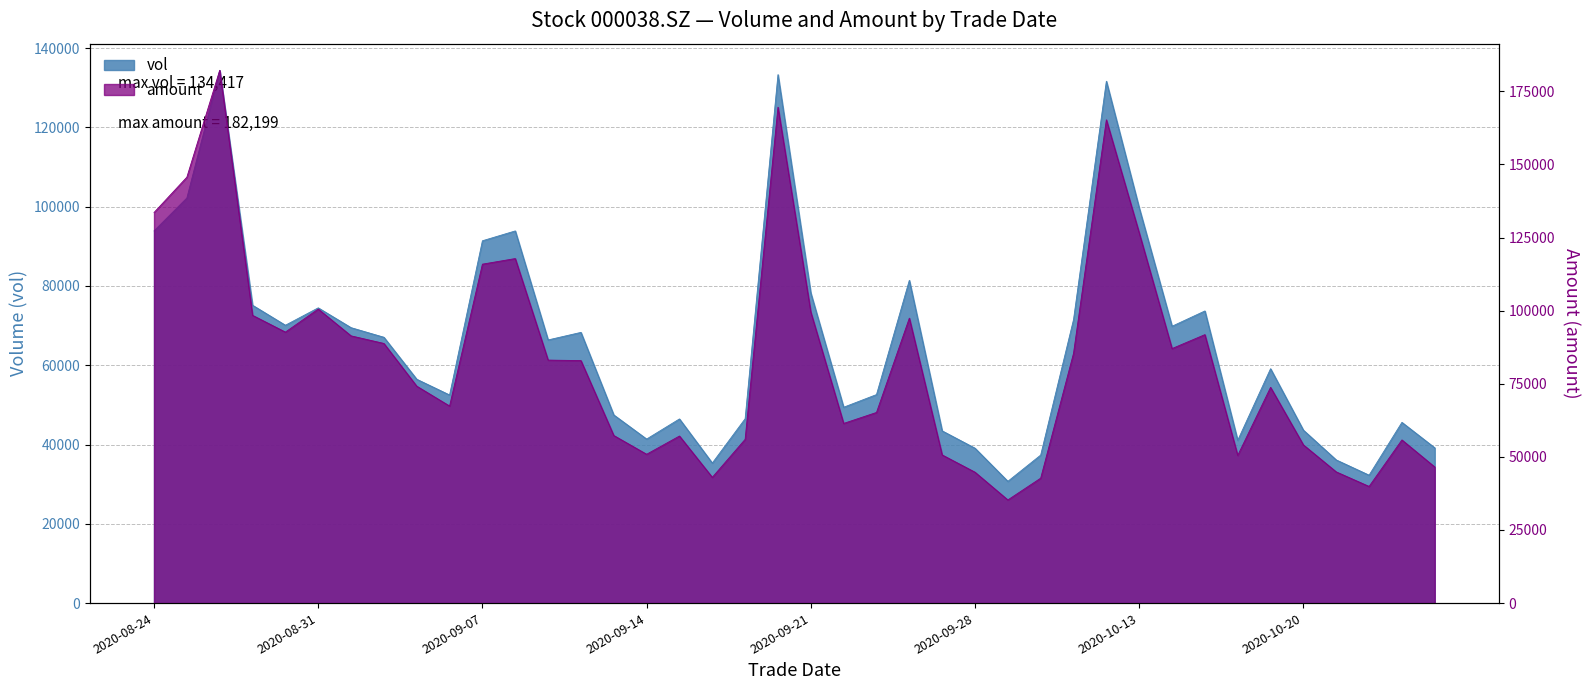

Which series has the widest spread of values?

amount